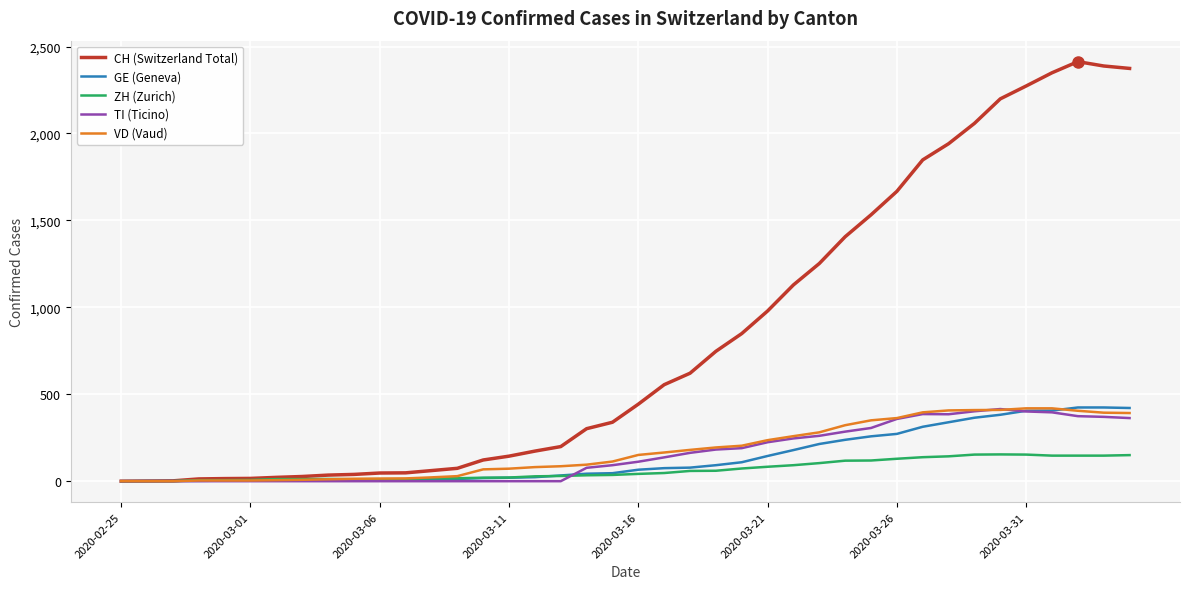

Which series has the largest total across all categories?

CH (Switzerland Total)